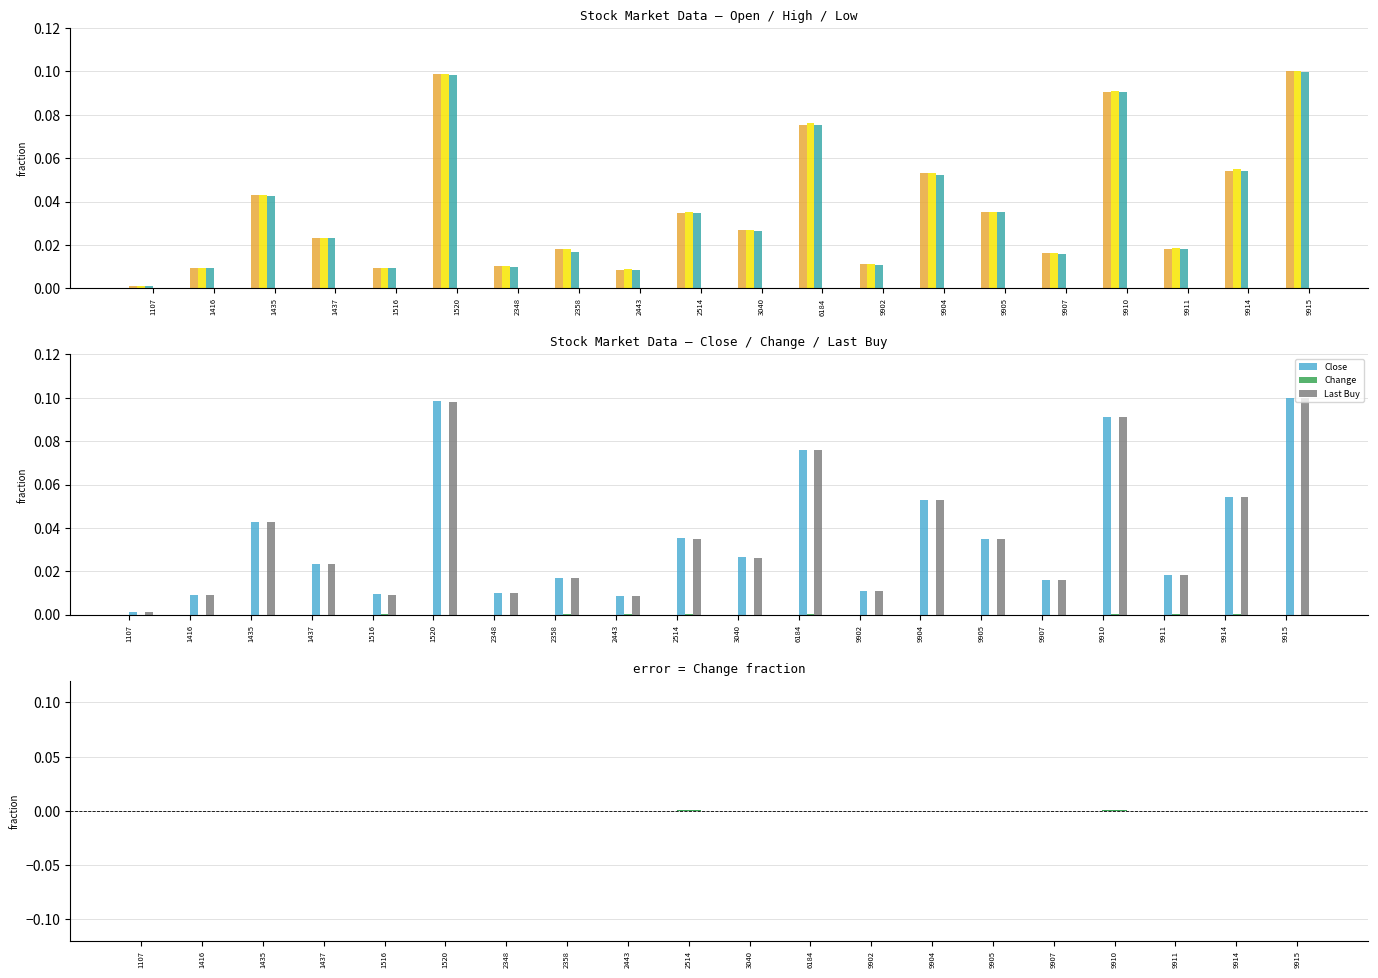

Reading left to right, transcribe all the data shown in this chart.

Open: 0.0	0.0	0.0	0.0	0.0	0.1	0.0	0.0	0.0	0.0	0.0	0.1	0.0	0.1	0.0	0.0	0.1	0.0	0.1	0.1
High: 0.0	0.0	0.0	0.0	0.0	0.1	0.0	0.0	0.0	0.0	0.0	0.1	0.0	0.1	0.0	0.0	0.1	0.0	0.1	0.1
Low: 0.0	0.0	0.0	0.0	0.0	0.1	0.0	0.0	0.0	0.0	0.0	0.1	0.0	0.1	0.0	0.0	0.1	0.0	0.1	0.1
Close: 0.0	0.0	0.0	0.0	0.0	0.1	0.0	0.0	0.0	0.0	0.0	0.1	0.0	0.1	0.0	0.0	0.1	0.0	0.1	0.1
Change: 0.0	-0.0	-0.0	-0.0	0.0	-0.0	-0.0	0.0	0.0	0.0	0.0	0.0	-0.0	-0.0	-0.0	-0.0	0.0	0.0	0.0	-0.0
Last Buy: 0.0	0.0	0.0	0.0	0.0	0.1	0.0	0.0	0.0	0.0	0.0	0.1	0.0	0.1	0.0	0.0	0.1	0.0	0.1	0.1